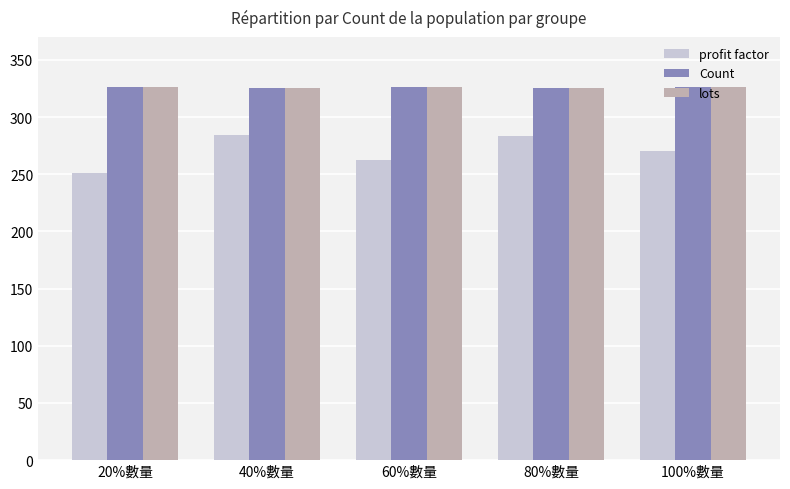

How many series are shown in this chart?

3